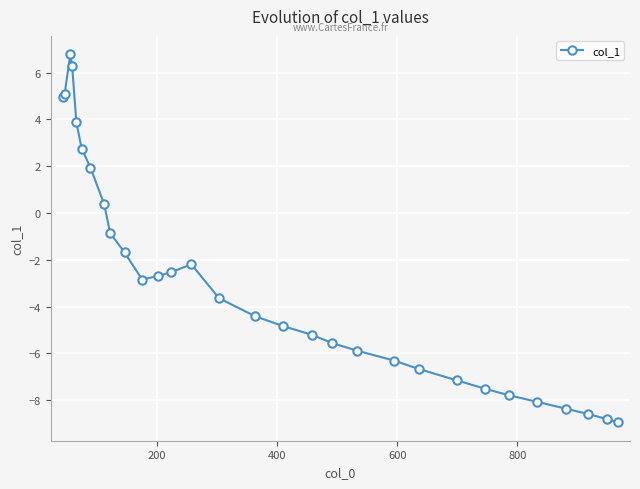

True or false: the data has more than 0 interior local peaks.

True